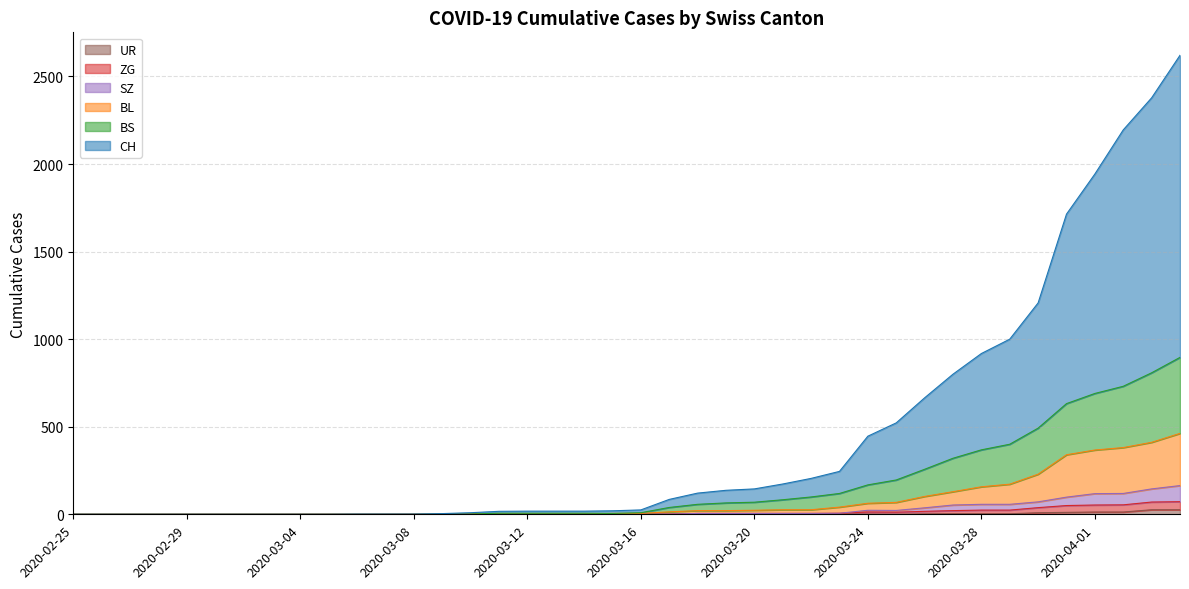

True or false: UR has more than 0 points higher than both neighbors.

False